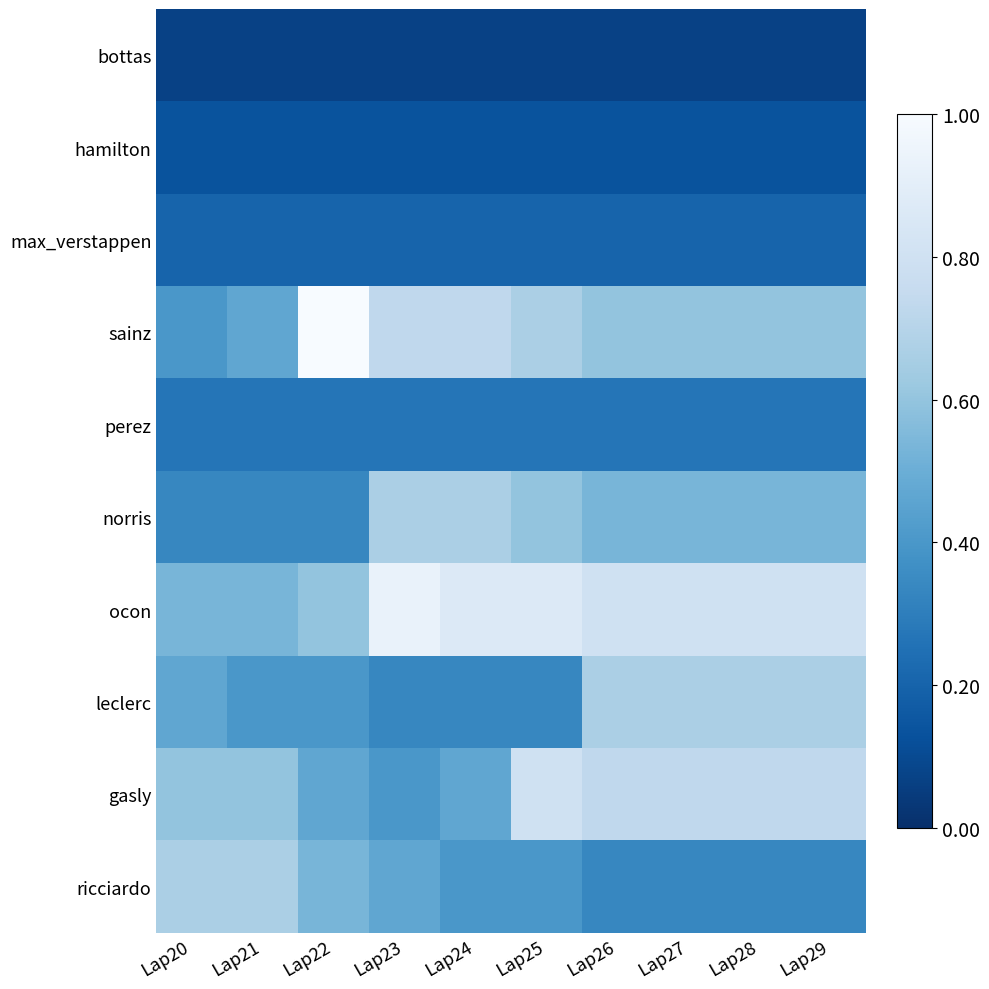

What is the minimum value shown in the chart?

0.1